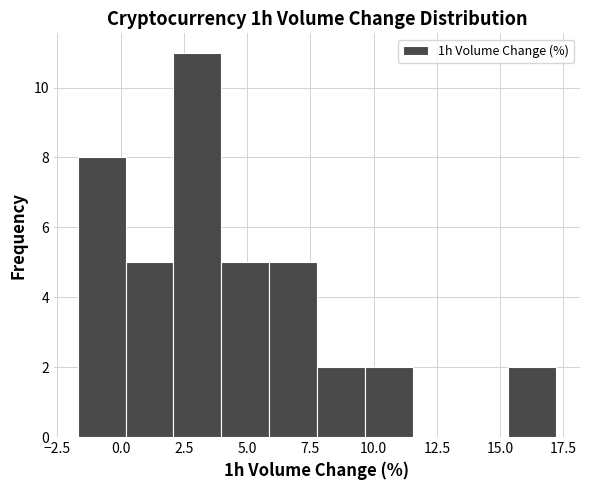

Around what value on the x-axis is the tallest bar? Give the approximate position of its centre, as read against the axis.

3.0